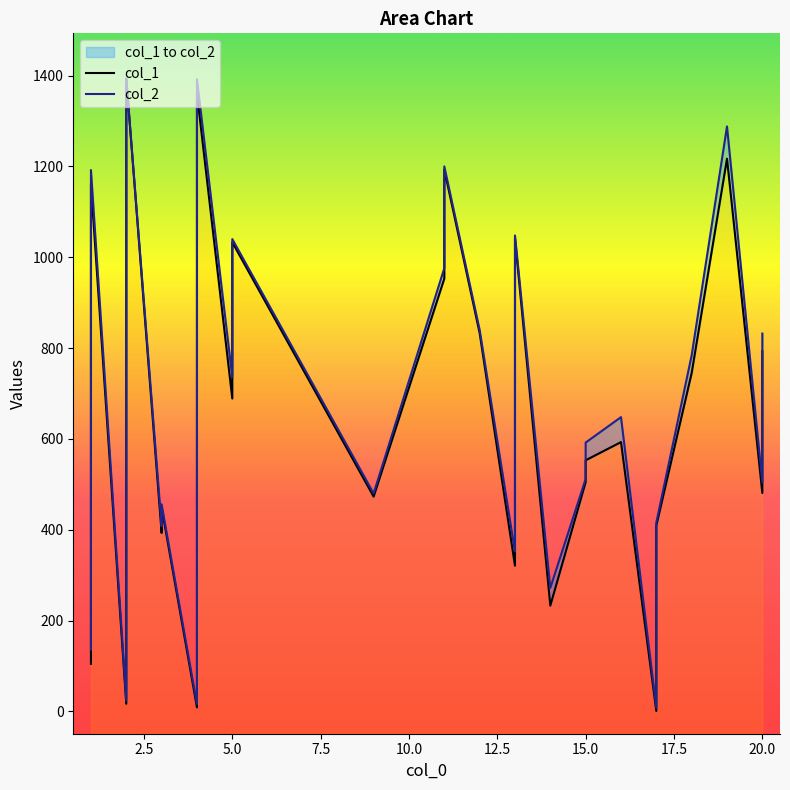

In col_2, how many points are higher than both neighbors (excluding endpoints)?

9